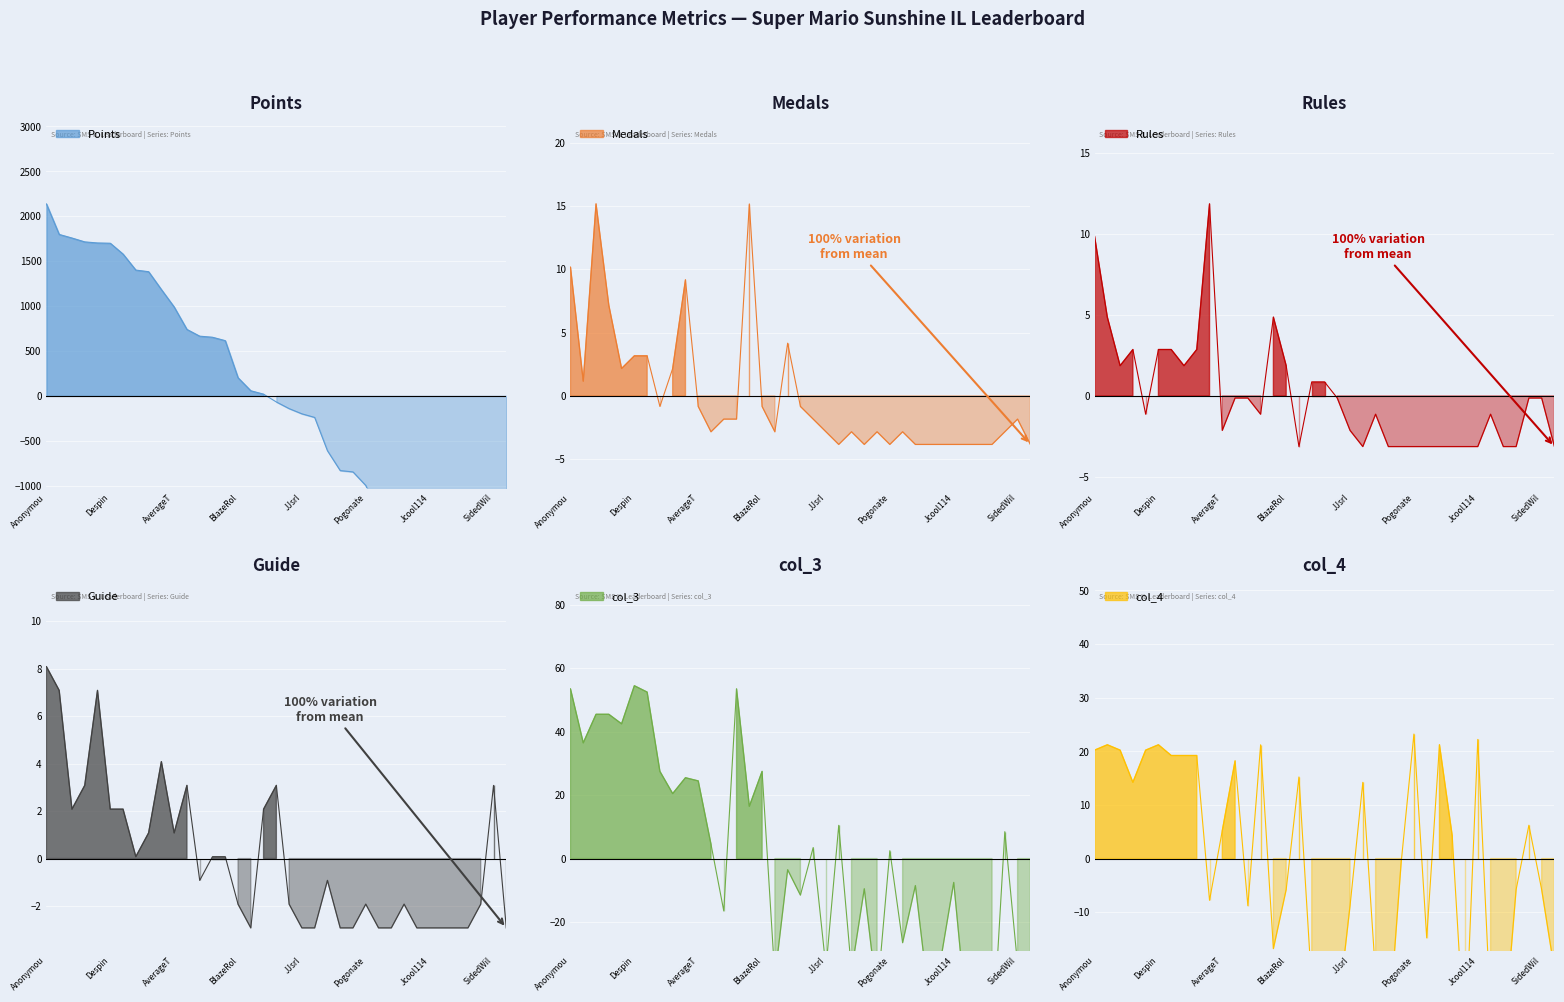

At which category does col_3 reach its first local peak?

Despin